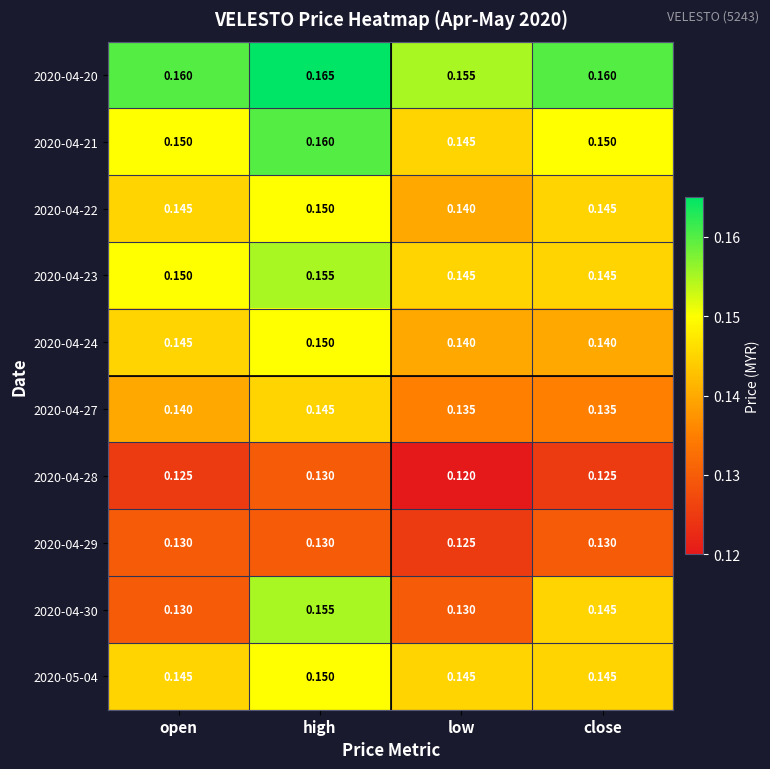

How many data points does each series have?

4